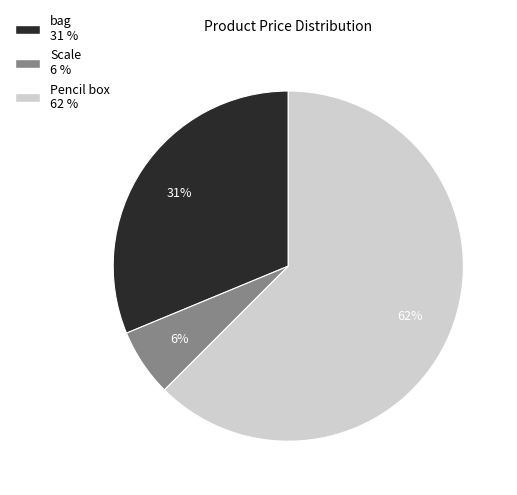

Is it true that Scale is 17% of the pie?

False